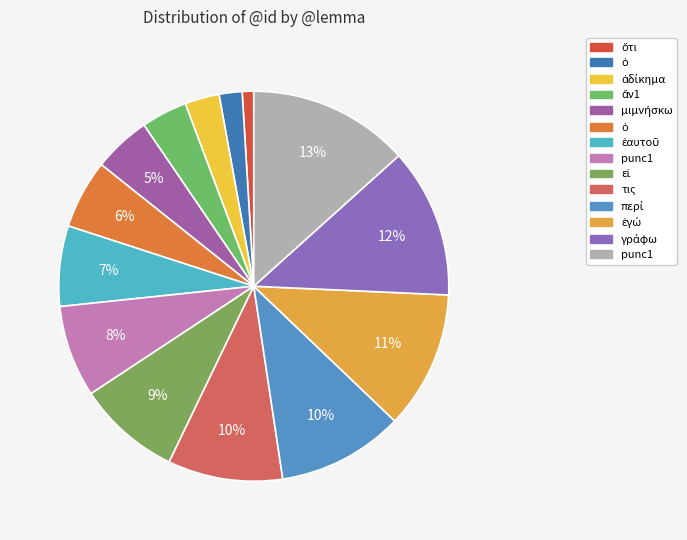

Which slice is the largest?

punc1